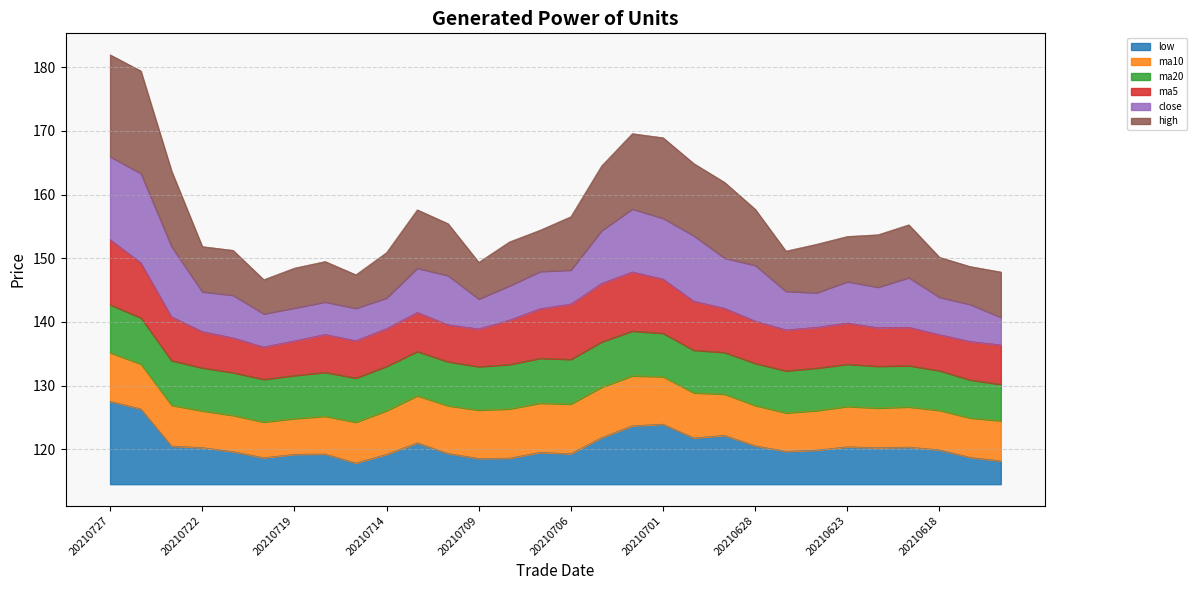

What is the lowest value of the low series?

3.3